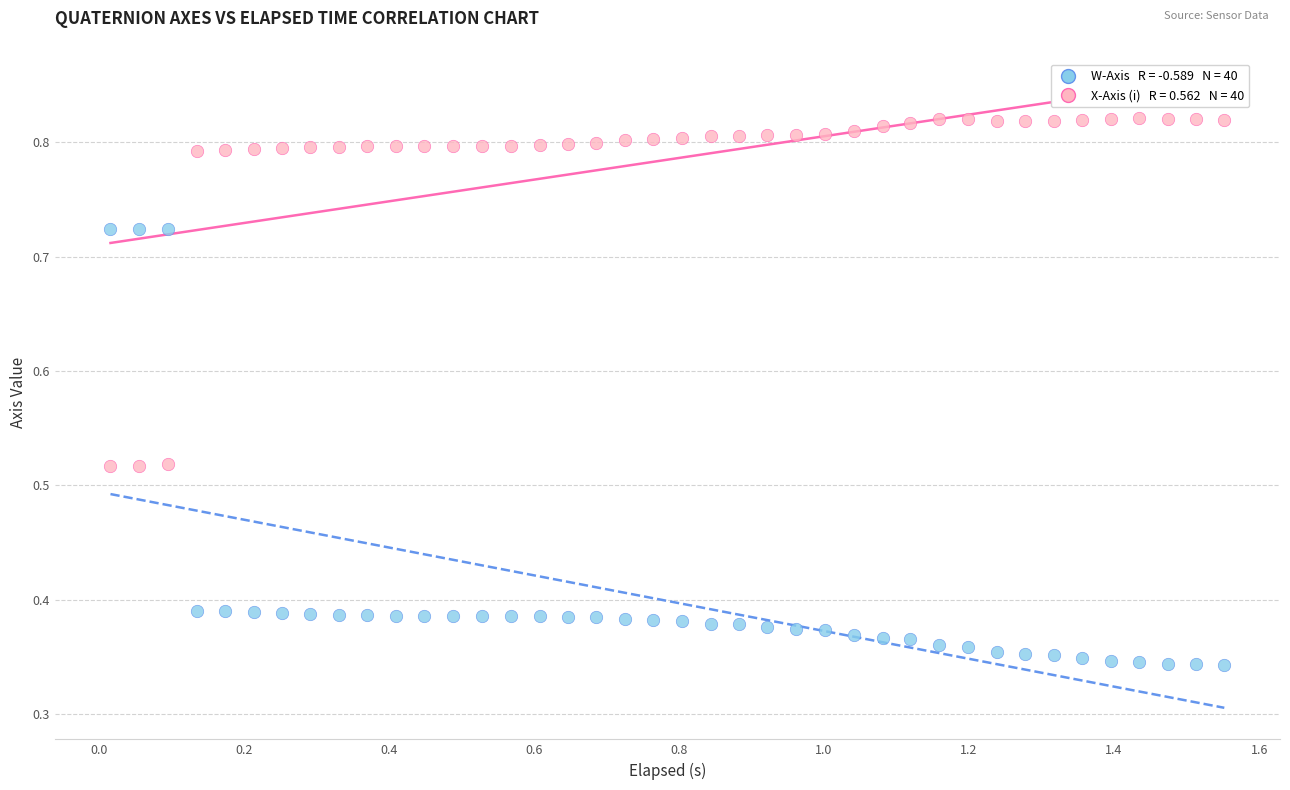

Across all data points, what is the range of X values (max minus min)?

1.5